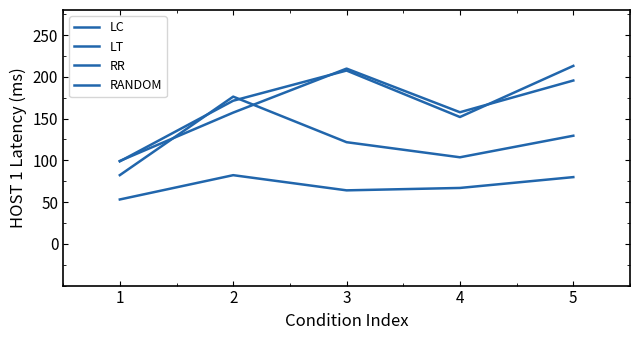

What is the value of the RR point at the 2nd from the left?

157.1